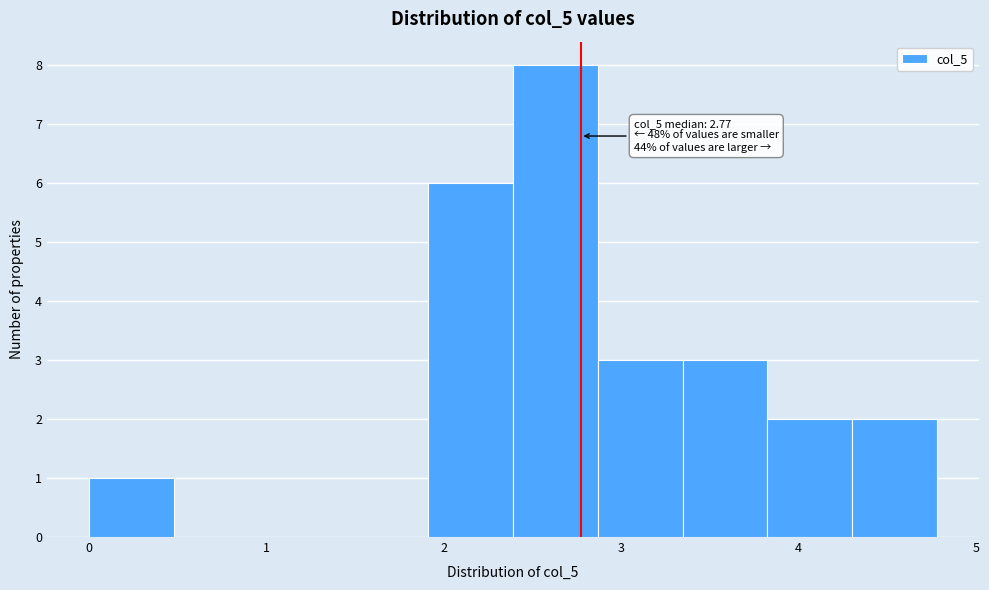

Which range on the x-axis has the tallest bar?

2.4 to 2.9